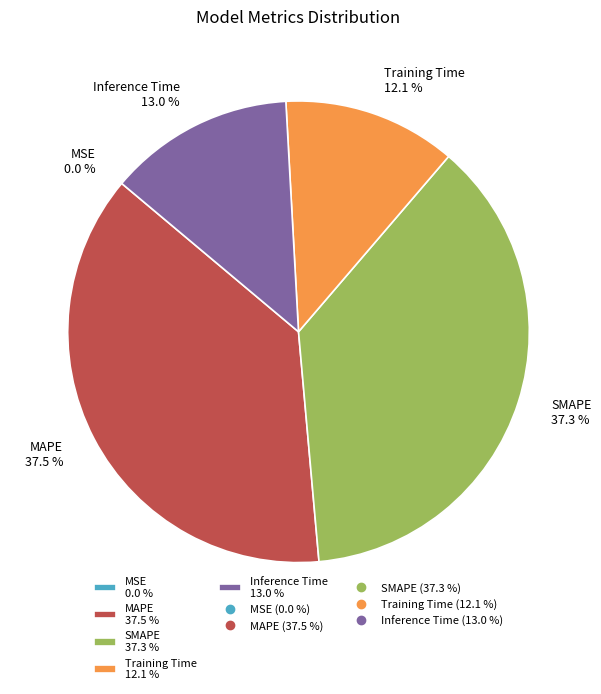

To the nearest percent, what portion does Training Time represent?

12%